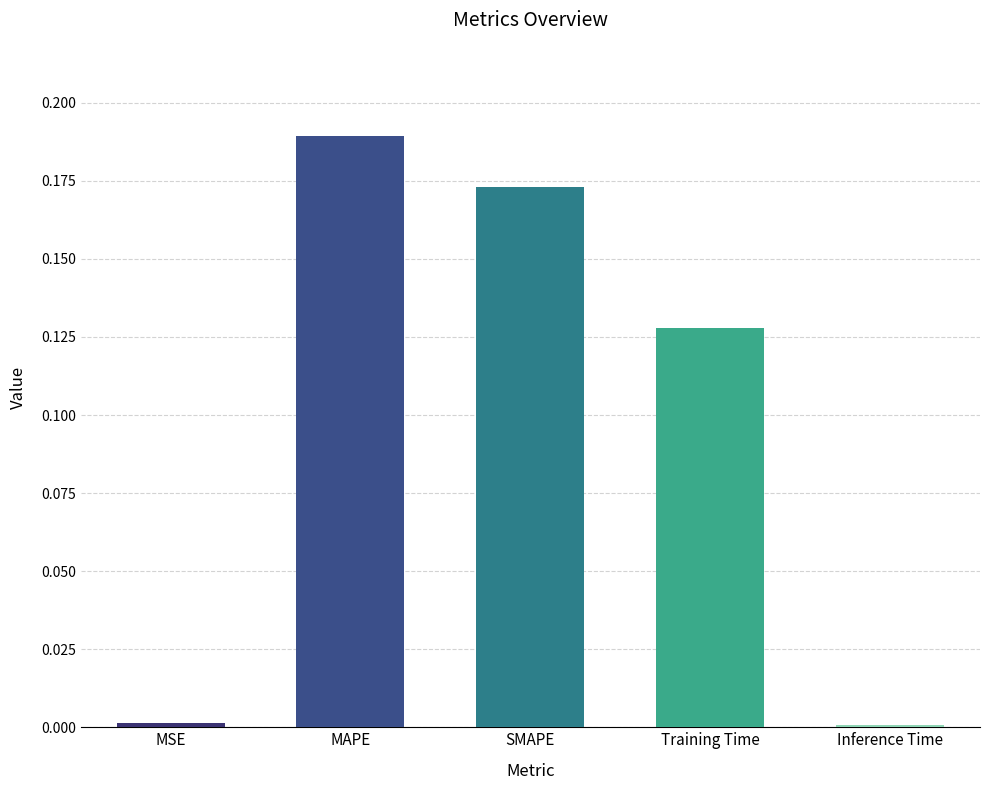

Reading left to right, what are all the values shown in this chart?

MSE=0.0	MAPE=0.2	SMAPE=0.2	Training Time=0.1	Inference Time=0.0